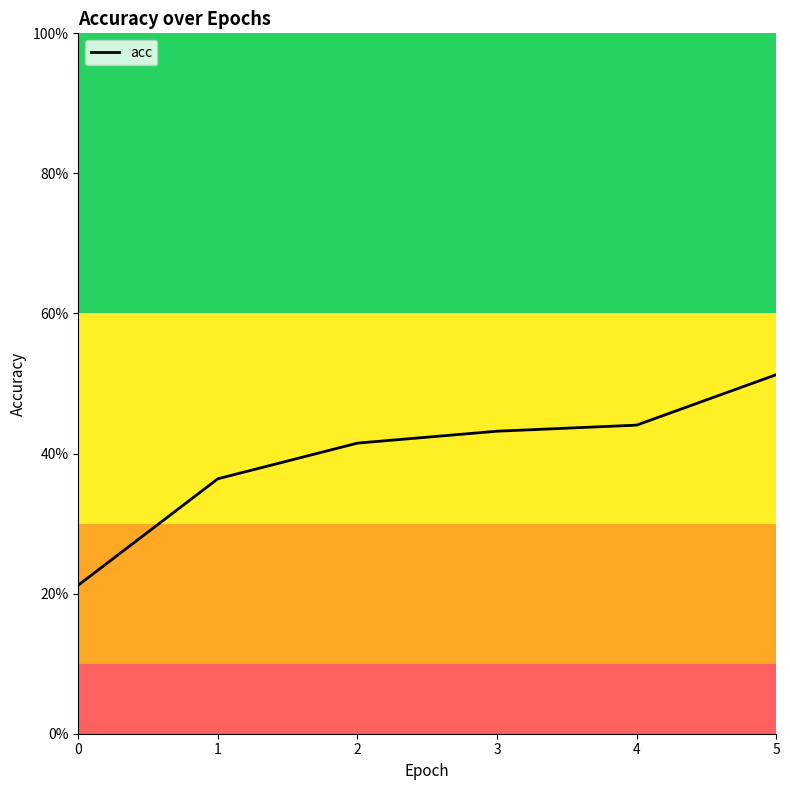

What is the value of the 2nd point from the left?

0.4